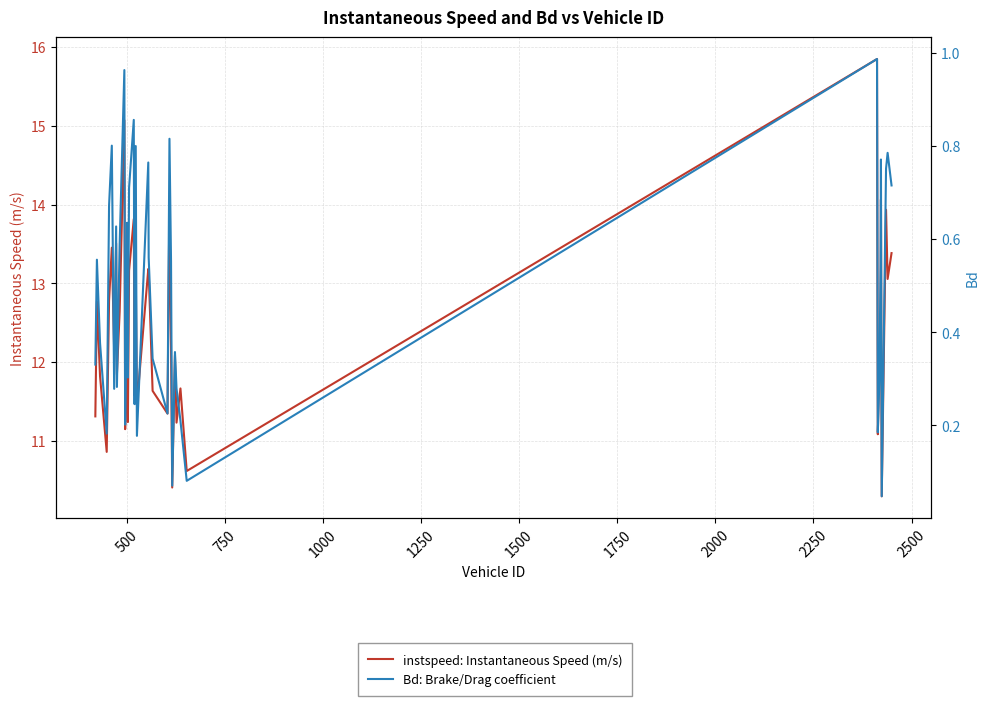

True or false: instspeed: Instantaneous Speed (m/s) and Bd: Brake/Drag coefficient intersect in this chart.

False